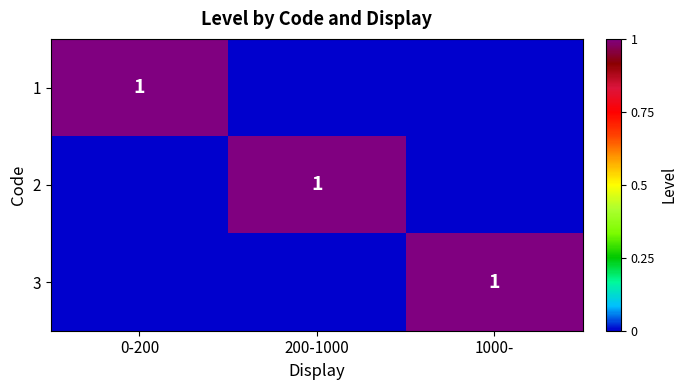

Which category has the lowest value across all series?

200-1000